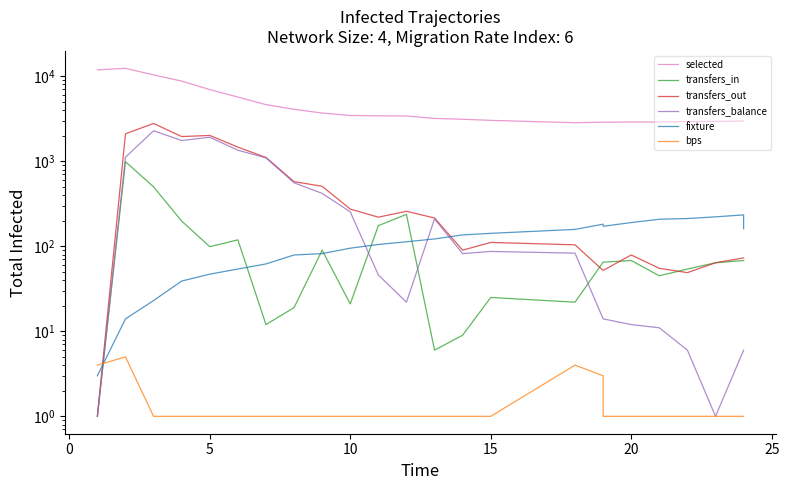

How many series are shown in this chart?

6